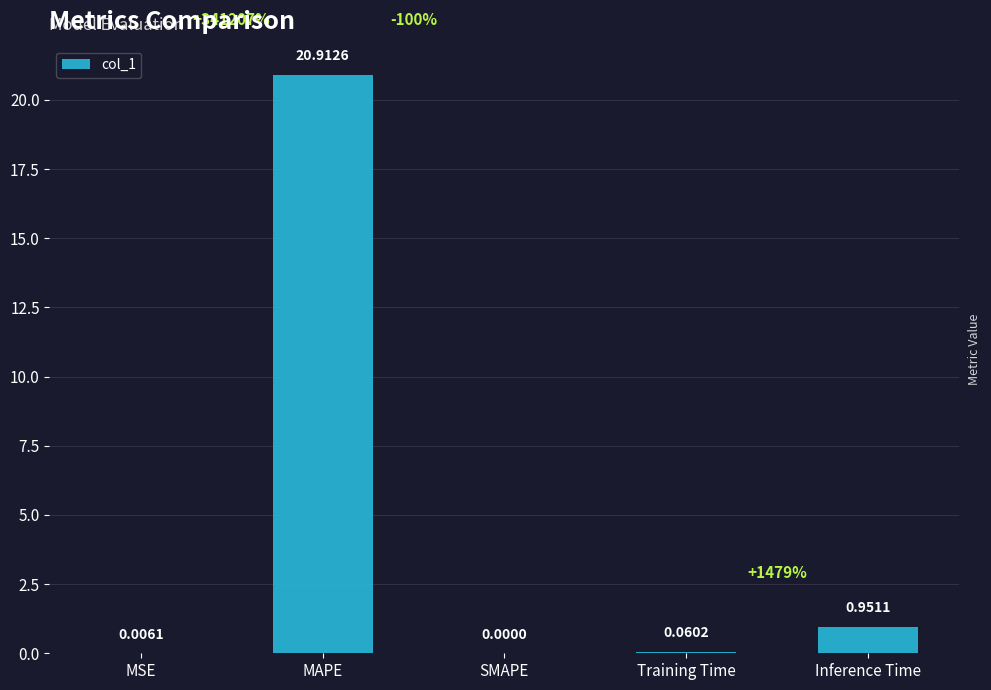

What is the change in value from SMAPE to Training Time?

+0.1